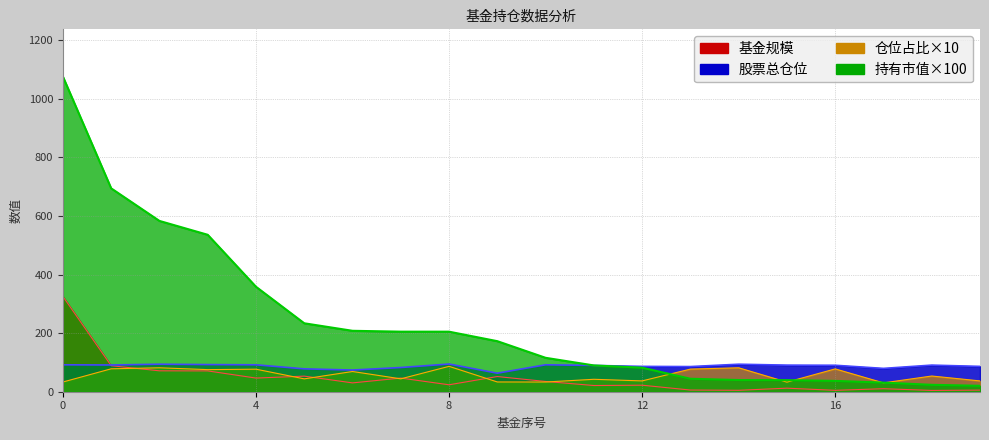

Which series has the largest total across all categories?

持有市值(亿元)